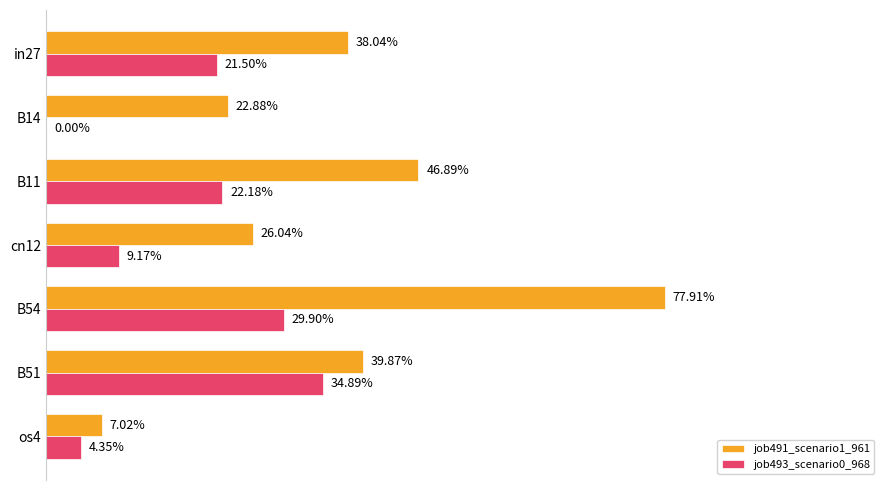

Count the job493_scenario0_968 values in the range 0 to 1.

7